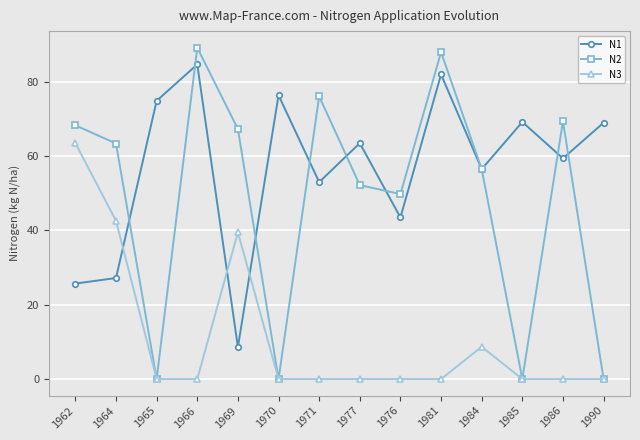

What is the sum of all N1 values?

793.6